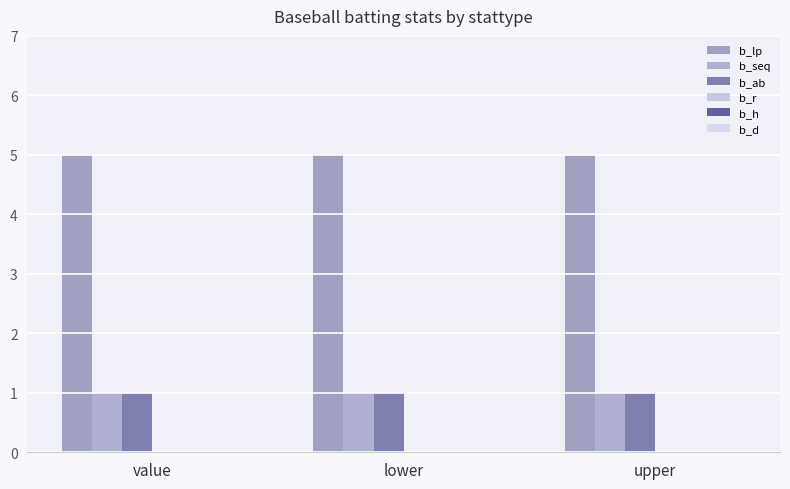

What is the sum of all b_lp values?

15